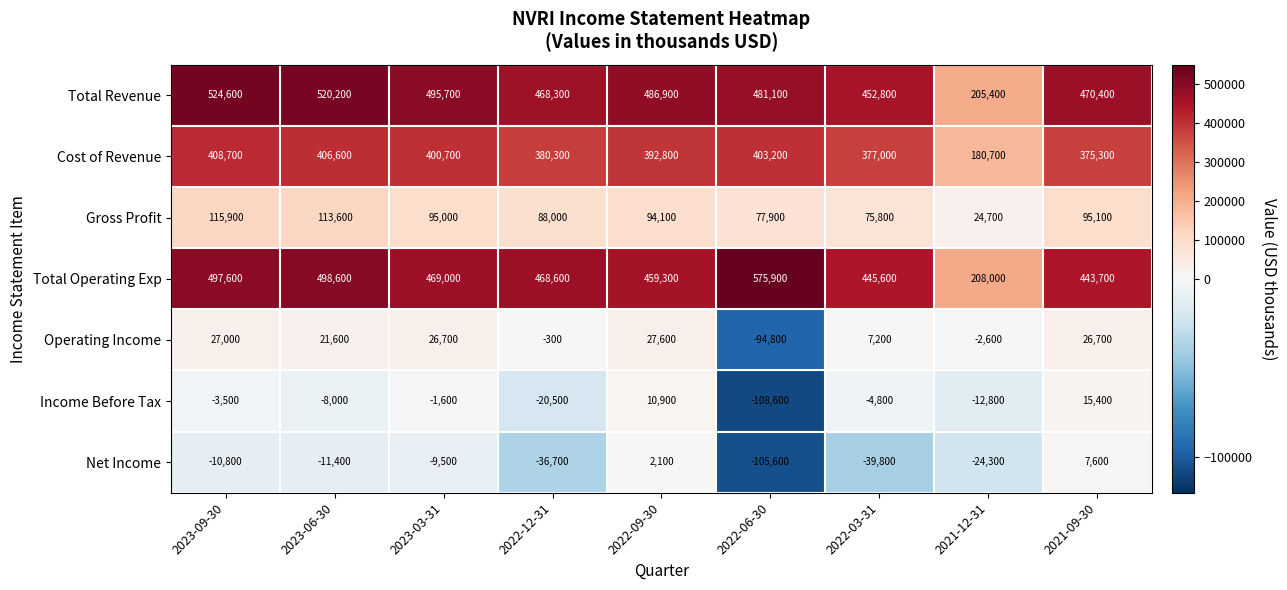

Rank the categories by Total Operating Exp value from highest to lowest.

2022-06-30, 2023-06-30, 2023-09-30, 2023-03-31, 2022-12-31, 2022-09-30, 2022-03-31, 2021-09-30, 2021-12-31